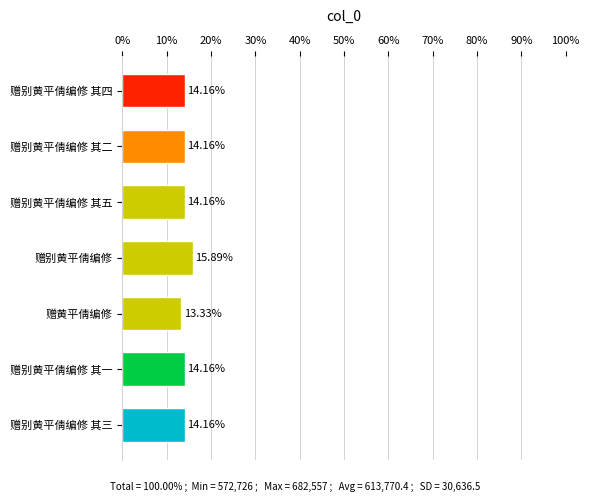

Approximately how many times larger is the value at 赠别黄平倩编修 其四 compared to 赠黄平倩编修?

1.1